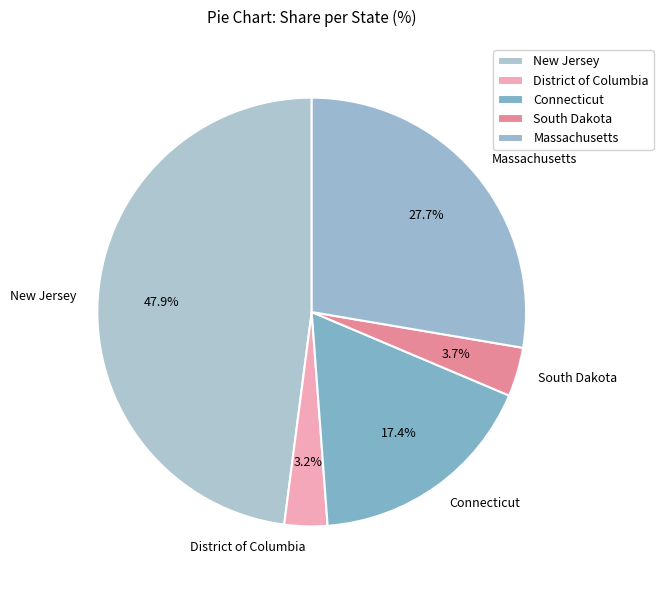

Is there any slice that represents more than half of the pie?

No